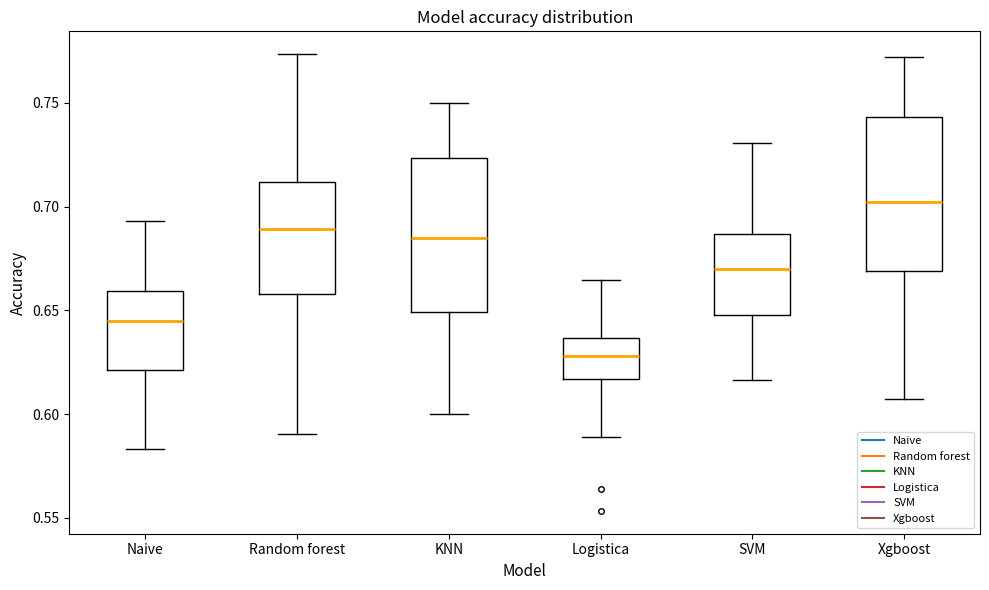

Reading left to right, transcribe this box plot: for each box, give where its median line is, the range the box spans, and where its two whiskers end, as read against the y-axis. The values are not printed on the chart, so give them approximately, as read against the axis.

Naive: median 0.645, box 0.620 to 0.660, whiskers 0.585 to 0.695
Random forest: median 0.690, box 0.660 to 0.710, whiskers 0.590 to 0.775
KNN: median 0.685, box 0.650 to 0.725, whiskers 0.600 to 0.750
Logistica: median 0.630, box 0.615 to 0.635, whiskers 0.590 to 0.665
SVM: median 0.670, box 0.650 to 0.685, whiskers 0.615 to 0.730
Xgboost: median 0.700, box 0.670 to 0.745, whiskers 0.605 to 0.770